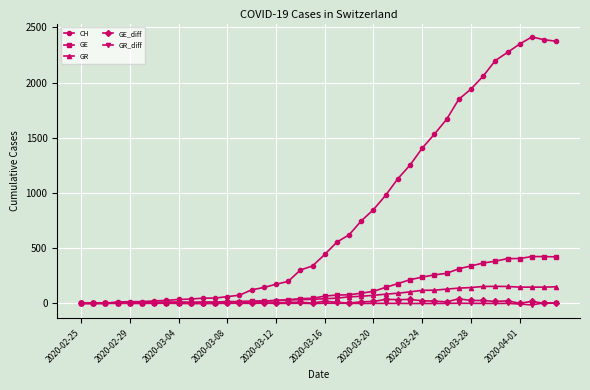

True or false: GR_diff has more than 0 points higher than both neighbors.

True